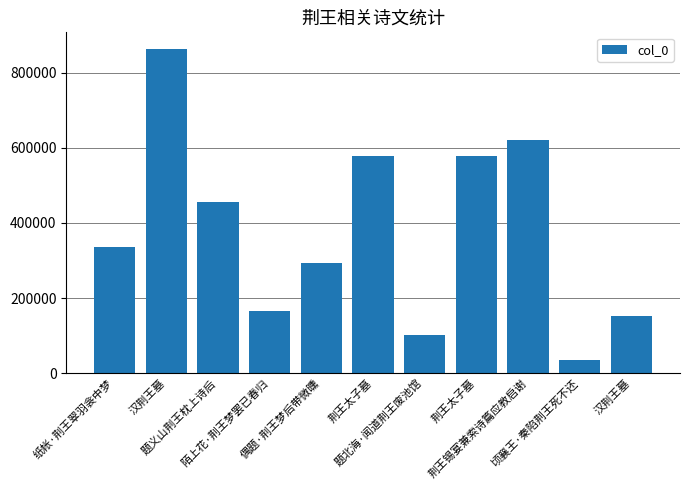

What is the difference between the values at 偶题·荆王梦后带微曛 and 纸帐·荆王翠羽衾中梦?

43082